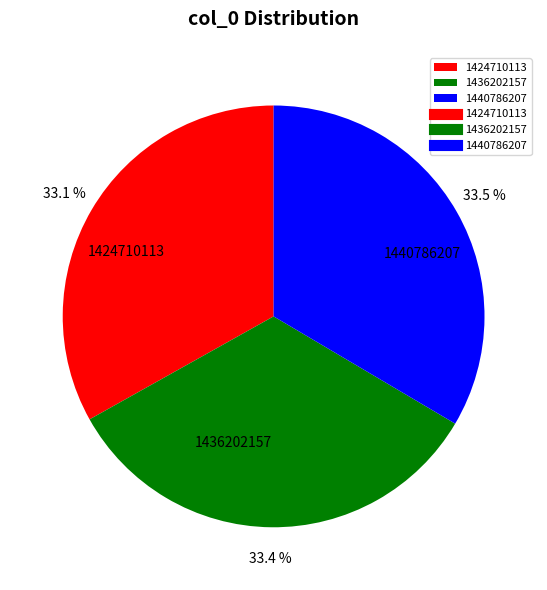

Does any single category account for the majority?

No